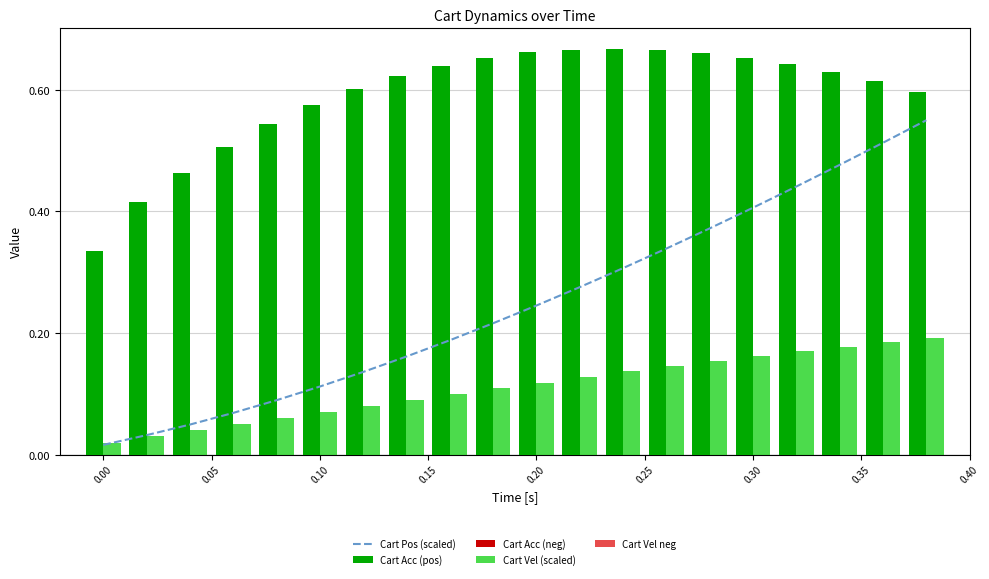

Which series has the largest range (max minus min)?

Cart Pos (scaled)